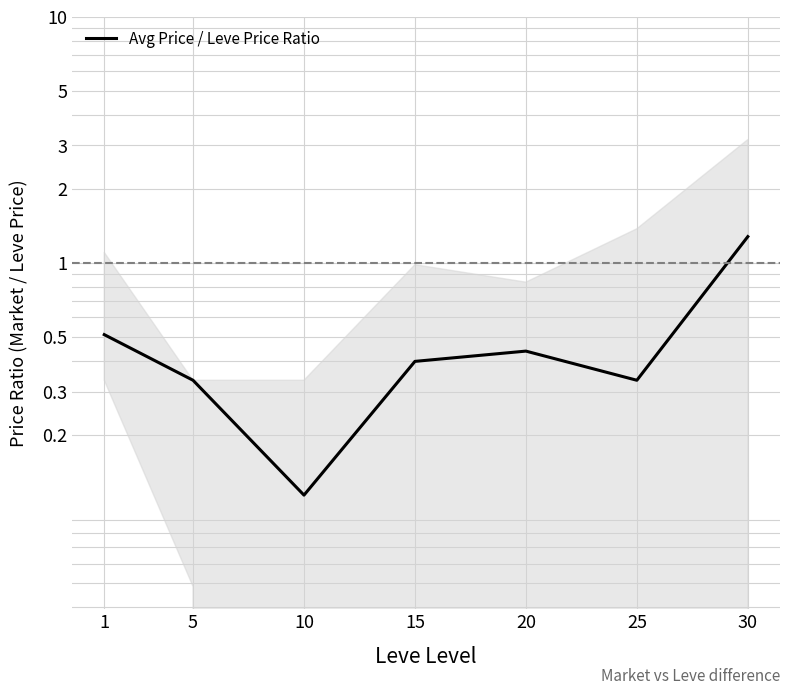

True or false: the data has more than 1 interior local peaks.

False